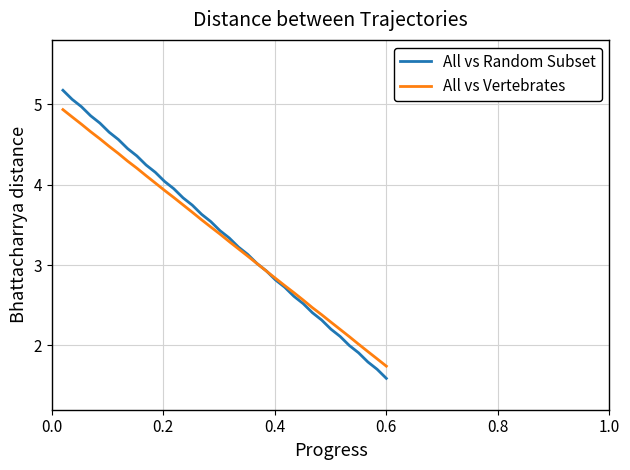

True or false: All vs Vertebrates has more than 2 interior local peaks.

False